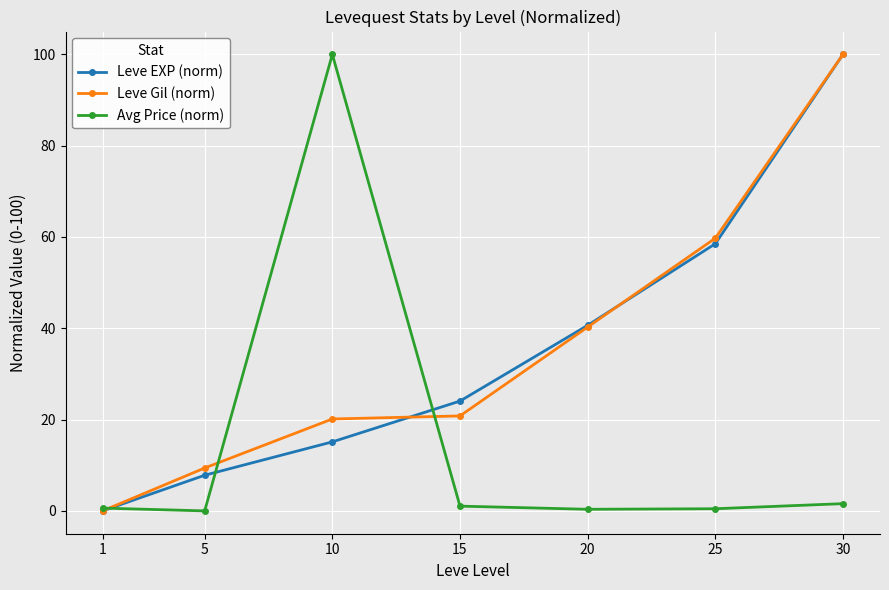

What is the maximum value shown in the chart?

100.0